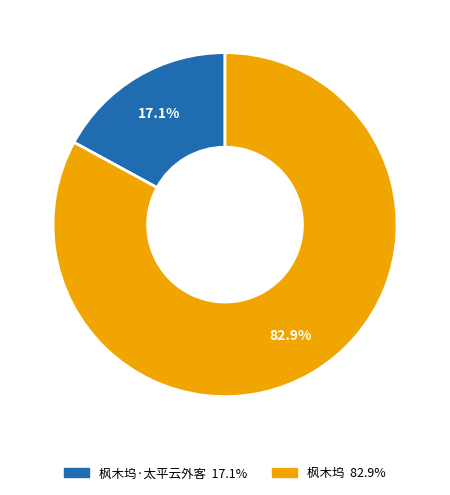

To the nearest percent, what is the average slice percentage?

50%